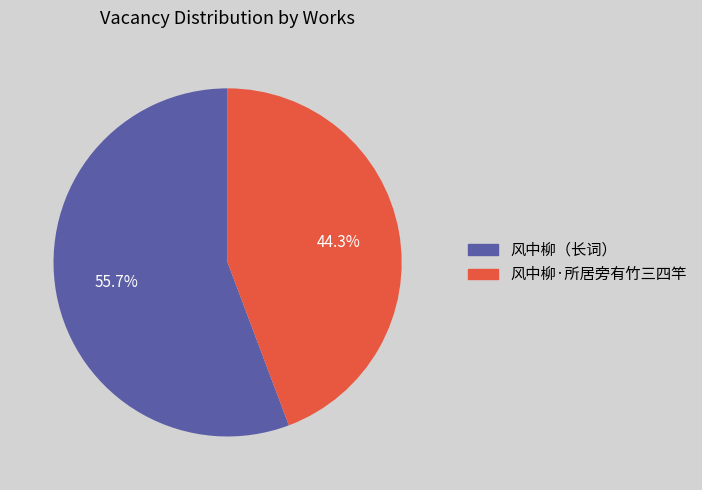

Is there any slice that represents more than half of the pie?

Yes